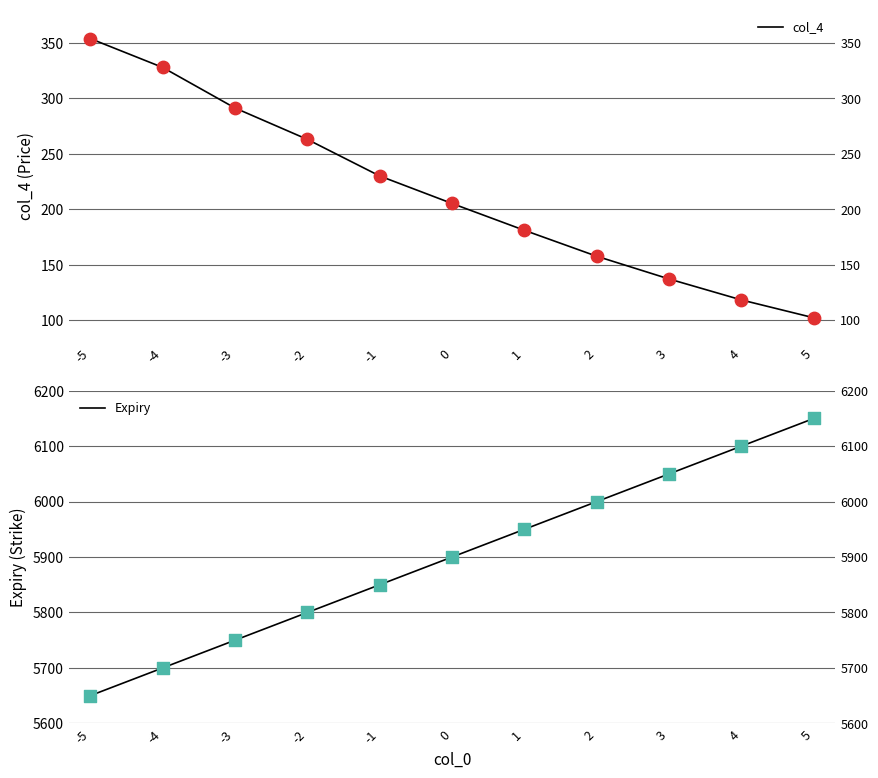

What are all the series names shown in the legend?

col_4, Expiry